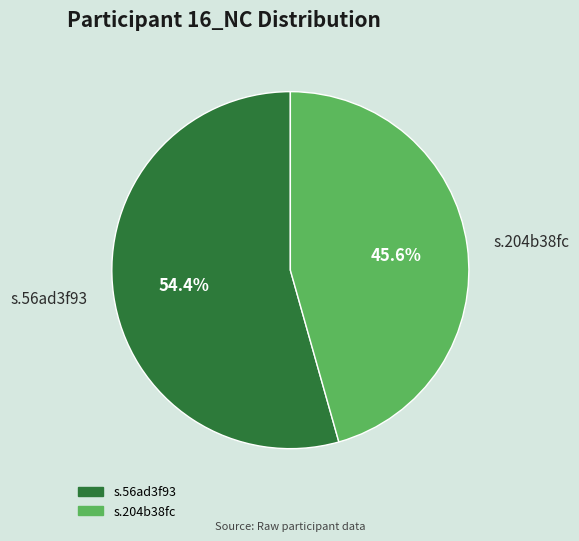

Is it true that s.56ad3f93 is 54% of the pie?

True